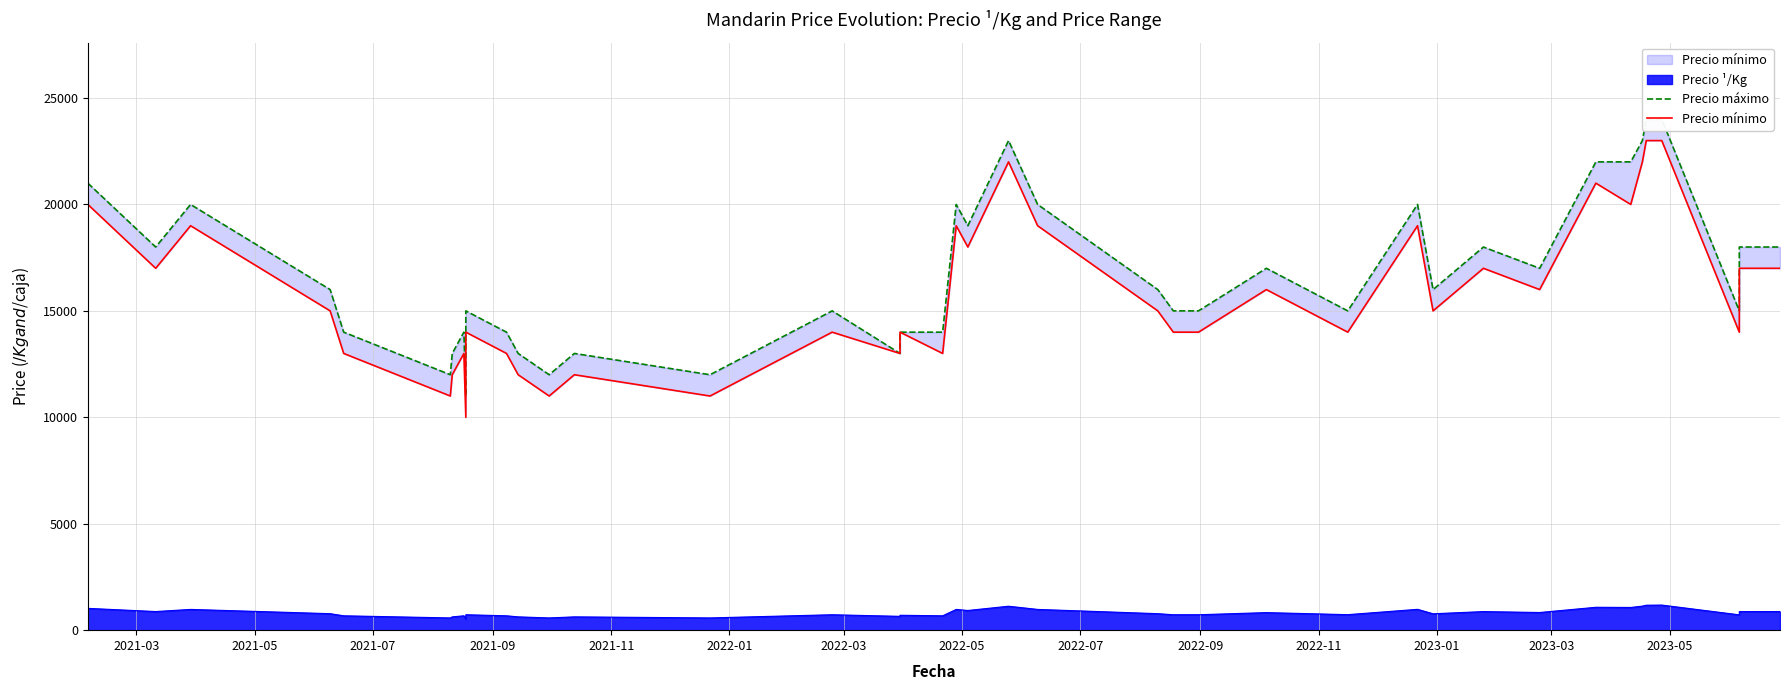

What is the maximum value for Precio máximo?

24000